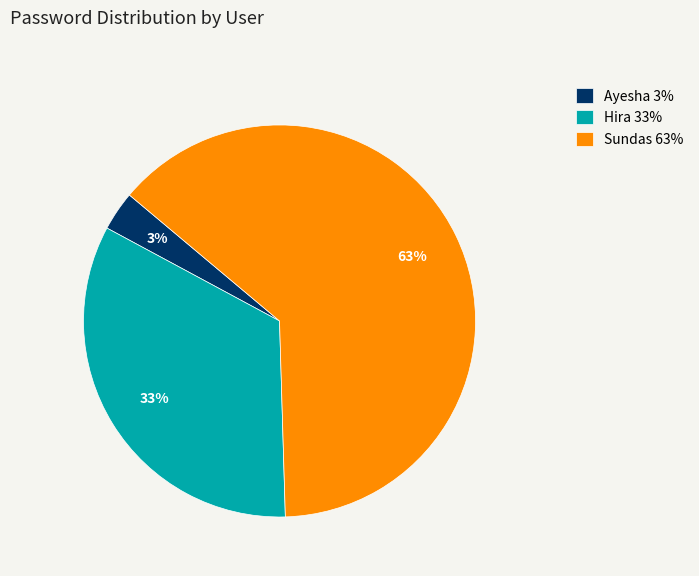

What is the largest slice in the pie chart?

Sundas